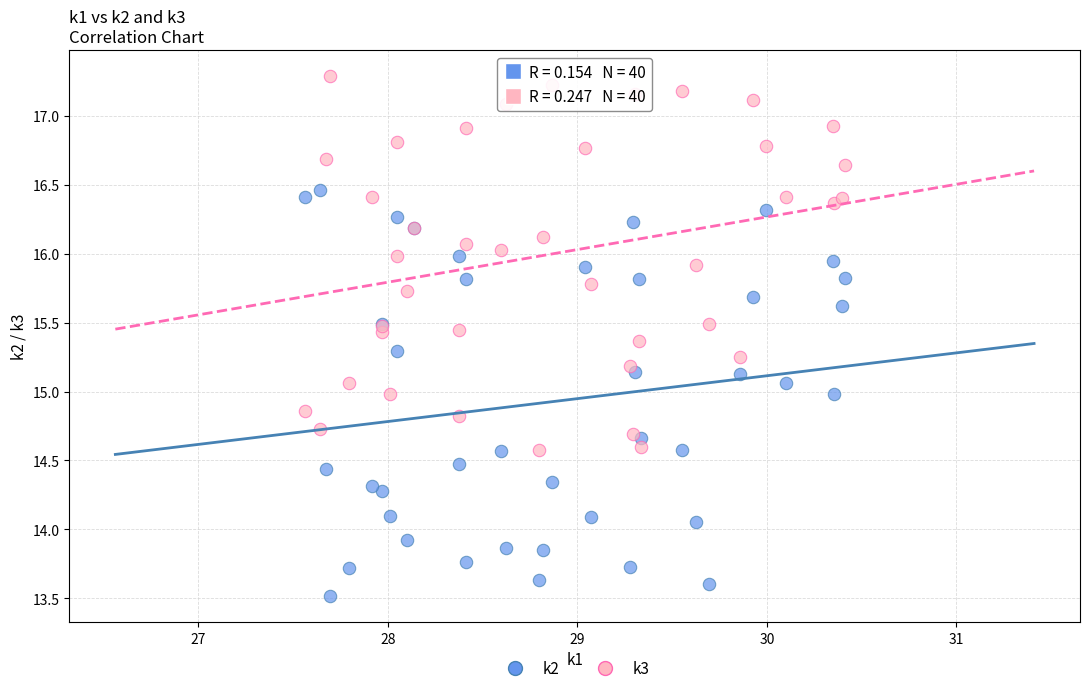

What are all the series names shown in the legend?

k2, k3